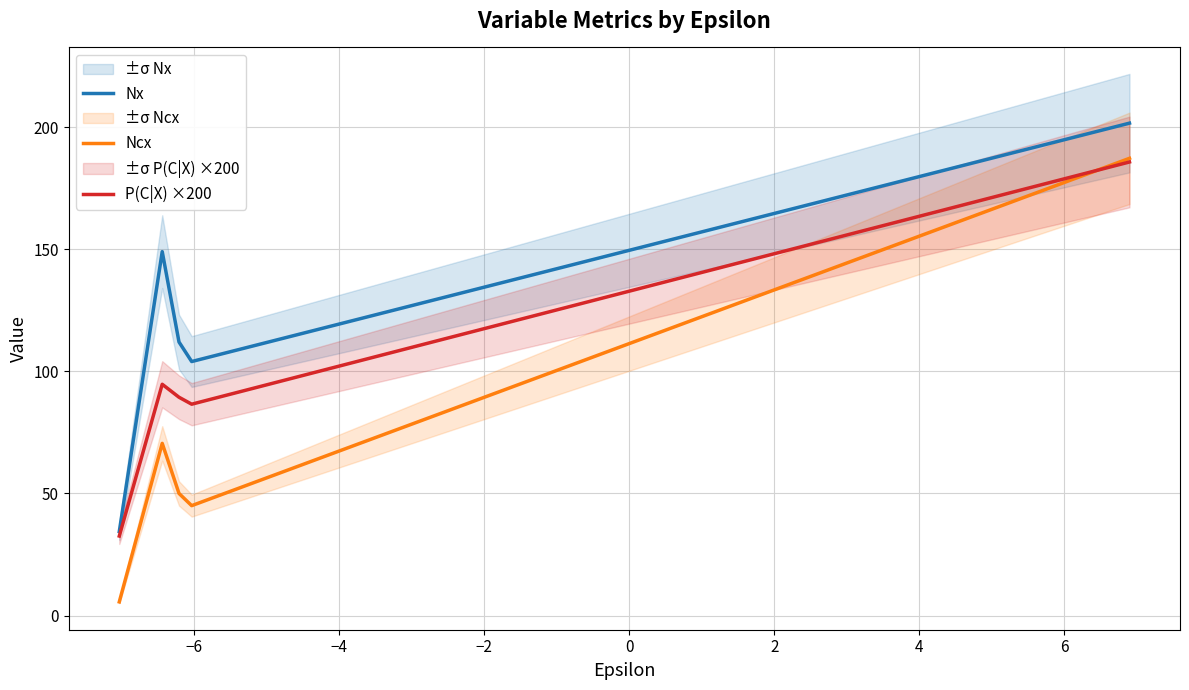

Rank the series by their maximum value, from lowest to highest.

P(C|X) ×200, Ncx, Nx